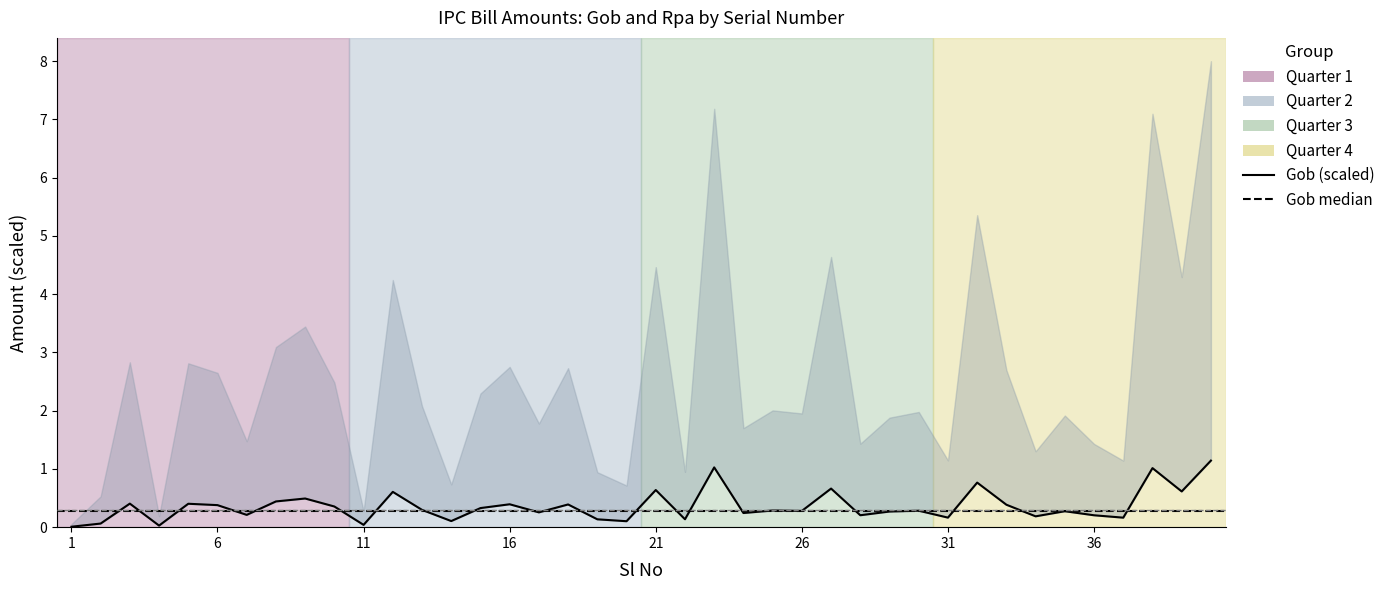

At which category does the data reach its first local valley?

4